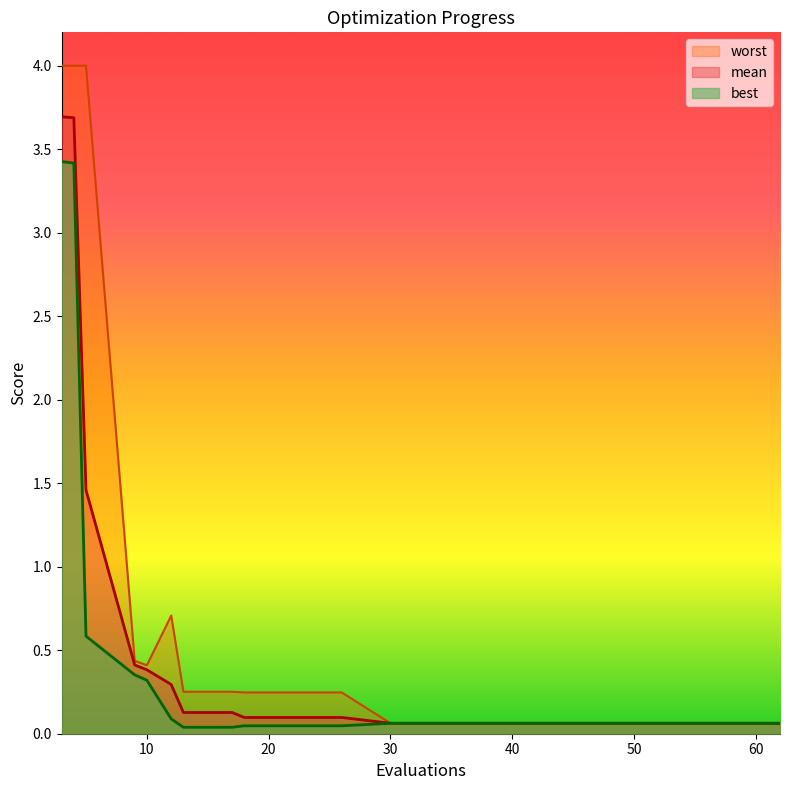

True or false: mean and best cross at least once.

False